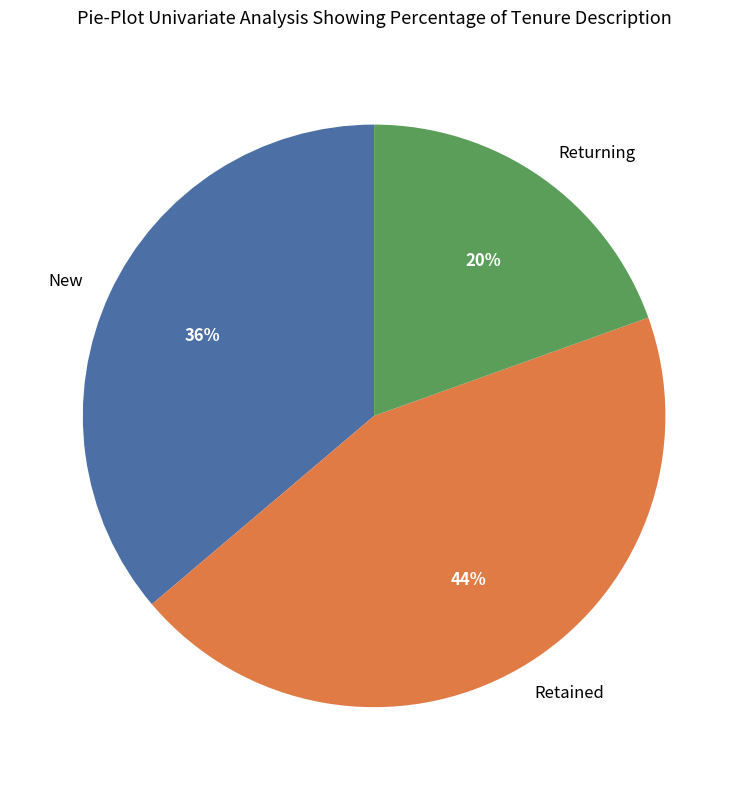

Combined, do New and Retained account for over 50%?

Yes